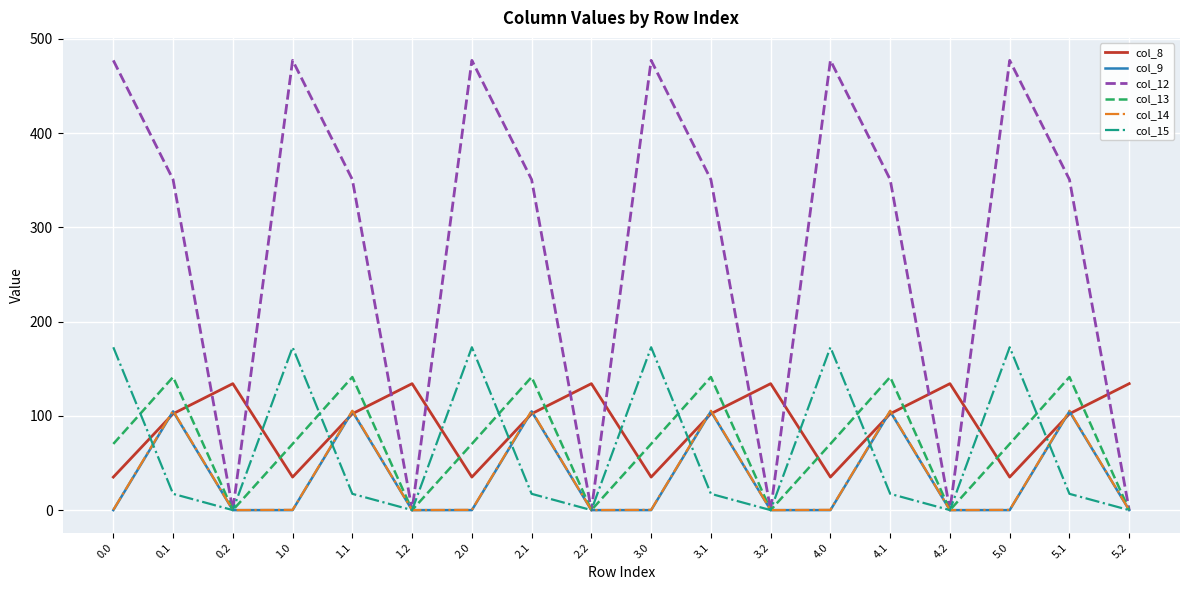

The value of col_8 at 3.1 is 102.3. True or false?

True